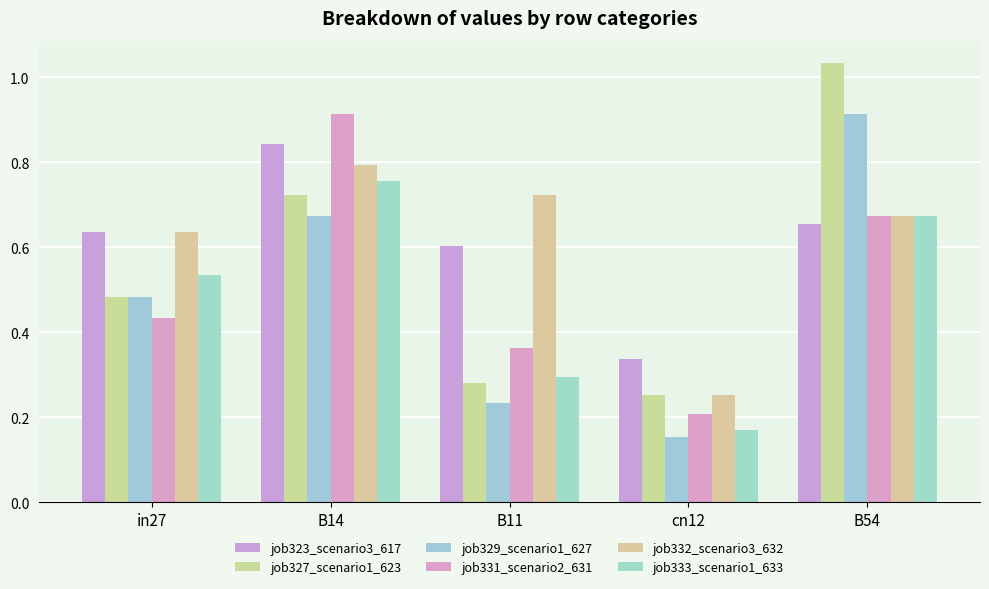

Count the number of data series in this chart.

6